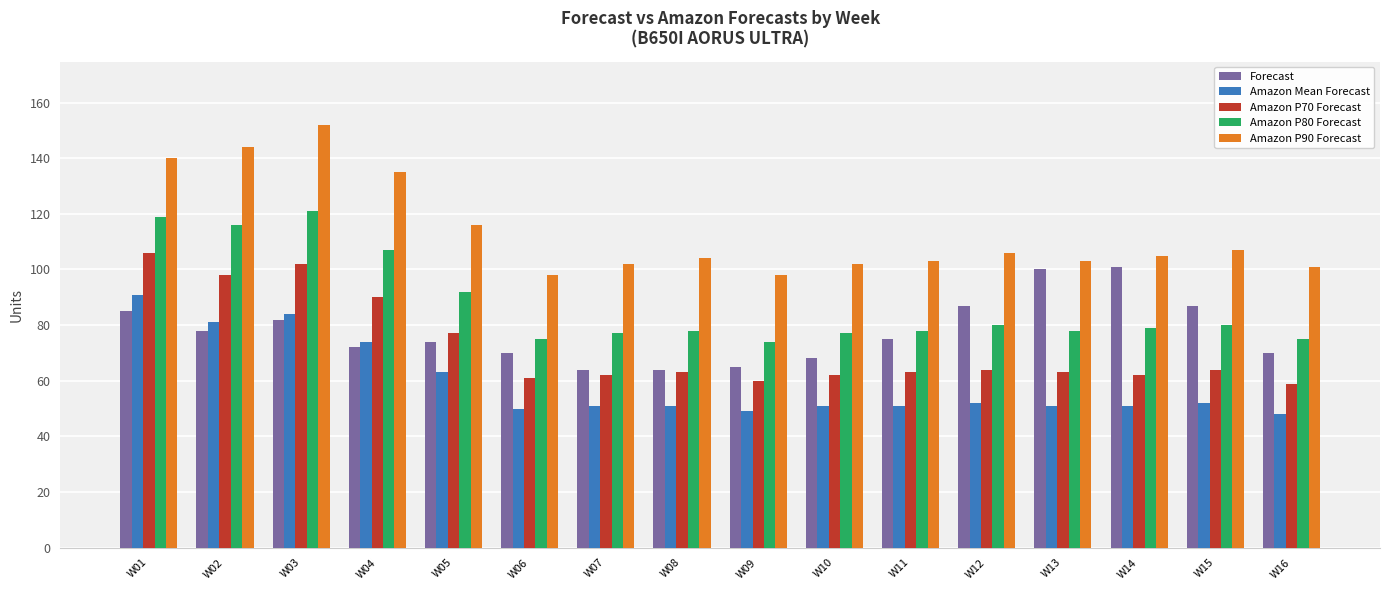

What is the total value across all series at W01?

541